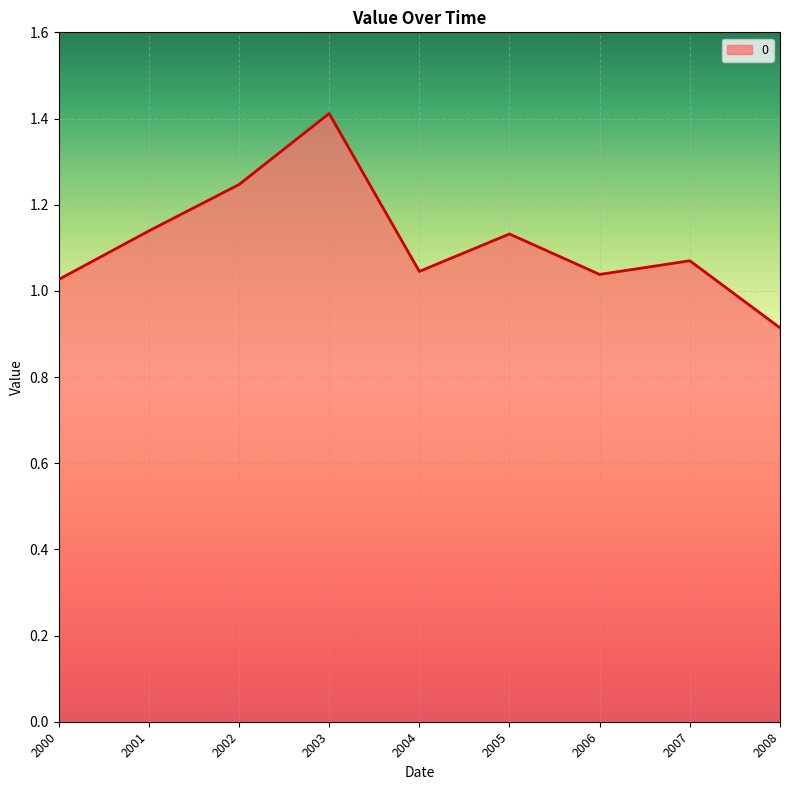

Is it true that the value at 2004 is 1.9?

False